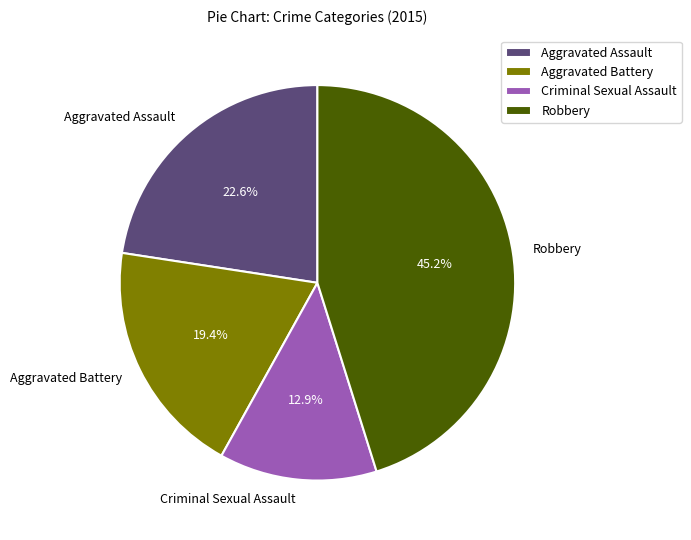

Does any single category account for the majority?

No